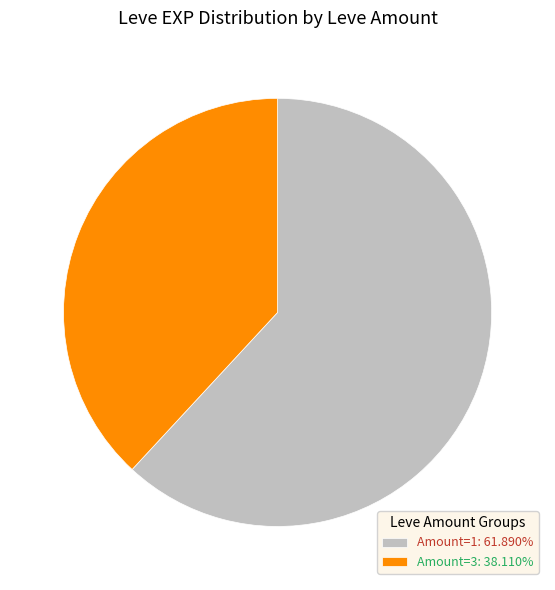

Is Amount=3: 38.110% the majority of the pie?

No